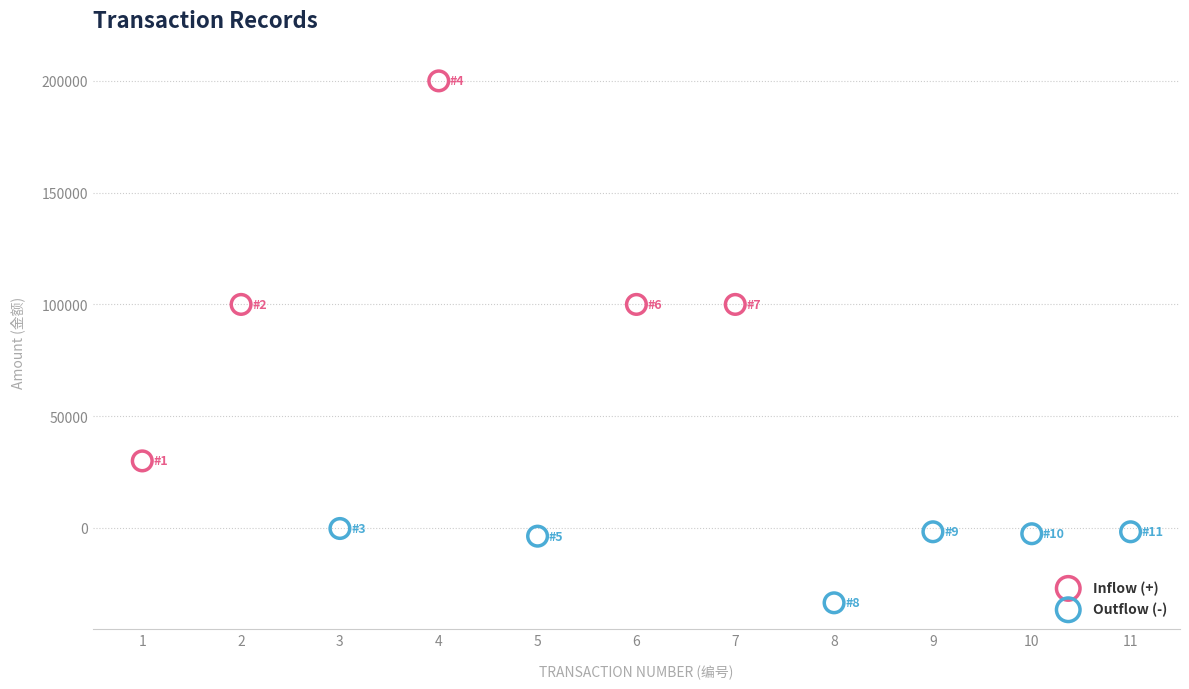

Which series reaches the minimum Y coordinate?

Outflow (-)